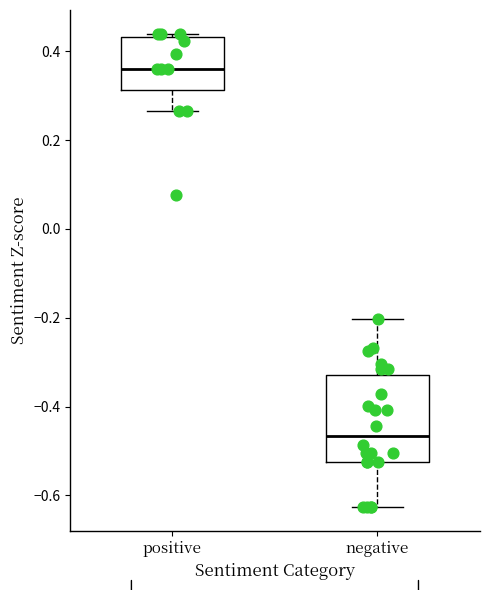

Reading left to right, read every box against the y-axis: the position of its median line, the range the box covers, and the ends of its whiskers. The values are not printed on the chart, so give them approximately, as read against the axis.

positive: median 0.36, box 0.32 to 0.44, whiskers 0.26 to 0.44 (just above the box's upper edge)
negative: median -0.46, box -0.52 to -0.32, whiskers -0.62 to -0.20